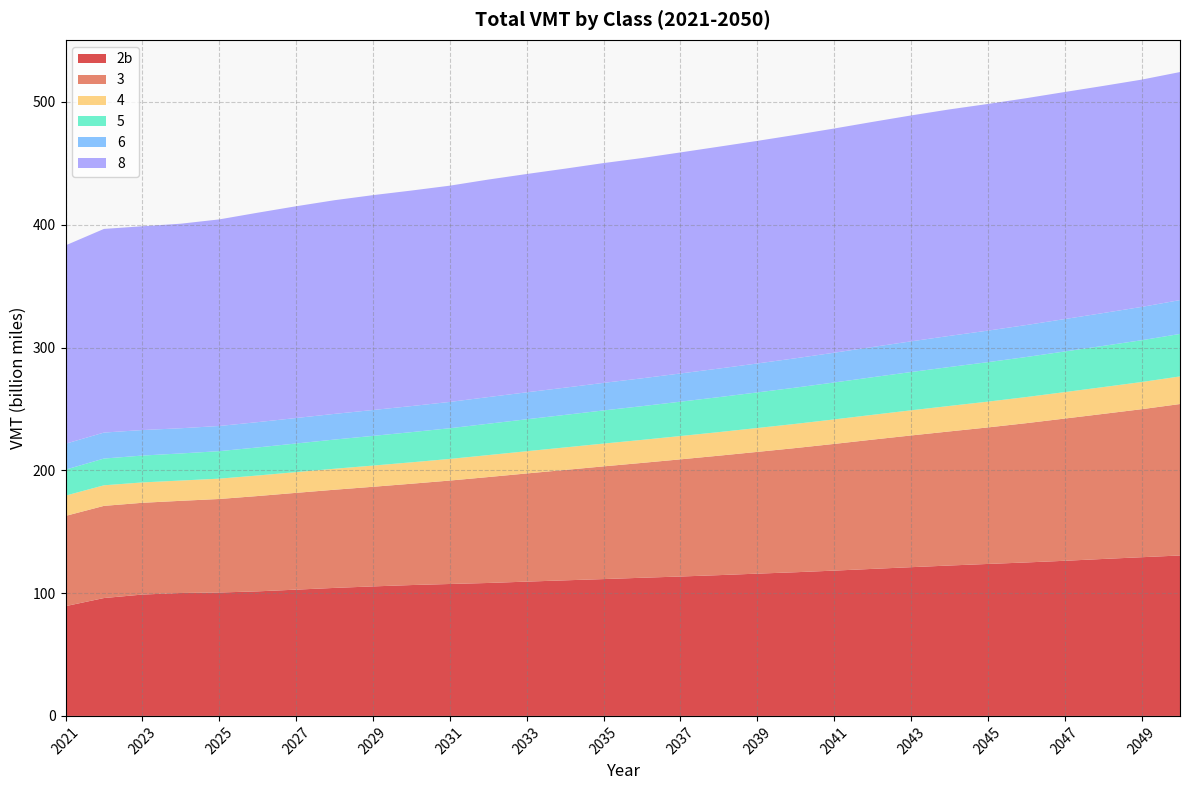

Reading left to right, what are all the values shown in this chart?

2b: 2021=89367047258	2022=95977015103	2023=98812825093	2024=100094998262	2025=100480428369	2026=101424489851	2027=102816579379	2028=104230371474	2029=105455483885	2030=106552688626	2031=107424452369	2032=108253886031	2033=109351818811	2034=110401165432	2035=111417835072	2036=112489457631	2037=113510538094	2038=114627982591	2039=115850123693	2040=116997355307	2041=118310307563	2042=119717735523	2043=121104573397	2044=122464947899	2045=123740973616	2046=124960976971	2047=126310356730	2048=127802964994	2049=129218124555	2050=130641797616
3: 2021=73491209528	2022=75058850216	2023=74732068170	2024=75056362035	2025=76161660589	2026=77621935152	2027=78824143867	2028=79954302377	2029=81126438449	2030=82515567903	2031=84225810466	2032=86247875384	2033=88082187836	2034=89903375495	2035=91787951690	2036=93531581020	2037=95407949582	2038=97274880077	2039=99140713889	2040=101139003489	2041=103182906147	2042=105260424586	2043=107264271525	2044=109199497978	2045=111173512067	2046=113428118479	2047=115822941164	2048=118129175965	2049=120538638987	2050=123324758518
4: 2021=16520378018	2022=16751666086	2023=16583323470	2024=16511942220	2025=16557685158	2026=16722257362	2027=16890767928	2028=17088339593	2029=17262556084	2030=17432091594	2031=17617008402	2032=17882334217	2033=18106774449	2034=18331013863	2035=18560956767	2036=18749578162	2037=18987088573	2038=19201495496	2039=19451992116	2040=19687038560	2041=19940664954	2042=20197916946	2043=20476181735	2044=20750239584	2045=21001444423	2046=21268081895	2047=21550455521	2048=21826740426	2049=22125466912	2050=22481978241
5: 2021=21162307201	2022=21781207474	2023=21876699449	2024=22056979412	2025=22392723421	2026=22851304902	2027=23305101083	2028=23762269052	2029=24185218020	2030=24574021166	2031=24995315890	2032=25529946187	2033=26015867346	2034=26490974044	2035=26992049079	2036=27460097467	2037=27971500229	2038=28471880452	2039=28978023799	2040=29522217276	2041=30073875231	2042=30625810228	2043=31170182519	2044=31688762523	2045=32144738176	2046=32604537868	2047=33083331053	2048=33547439679	2049=34027519884	2050=34590984593
6: 2021=21091781567	2022=21163519149	2023=20772978430	2024=20535995156	2025=20494574836	2026=20605713318	2027=20747433204	2028=20918246976	2029=21075140453	2030=21225094027	2031=21427203499	2032=21712001880	2033=21953688763	2034=22184783429	2035=22444269251	2036=22685029916	2037=22981952520	2038=23270038111	2039=23576479434	2040=23913899486	2041=24248677947	2042=24609875997	2043=24984865263	2044=25353501920	2045=25688496716	2046=26038608940	2047=26399908478	2048=26753625869	2049=27126461958	2050=27570635908
8: 2021=161513165543	2022=165833835900	2023=165951663770	2024=166563777972	2025=168228600747	2026=170541530605	2027=172436733111	2028=173990397454	2029=174970123218	2030=175504947152	2031=176099617242	2032=177122838114	2033=177771998793	2034=178326561102	2035=178984032831	2036=179352976607	2037=179997996228	2038=180679173597	2039=181251099851	2040=181920428178	2041=182564055297	2042=183310418623	2043=183965134659	2044=184426295534	2045=184571475281	2046=184729680953	2047=184895589065	2048=184945638188	2049=185089970625	2050=185700776885